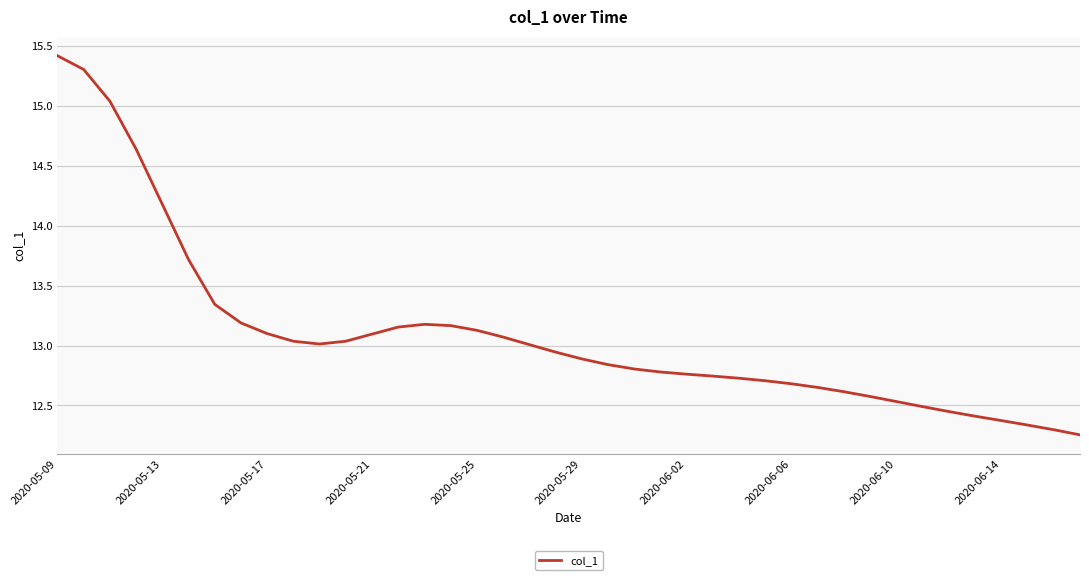

Does the chart have visible grid lines?

Yes